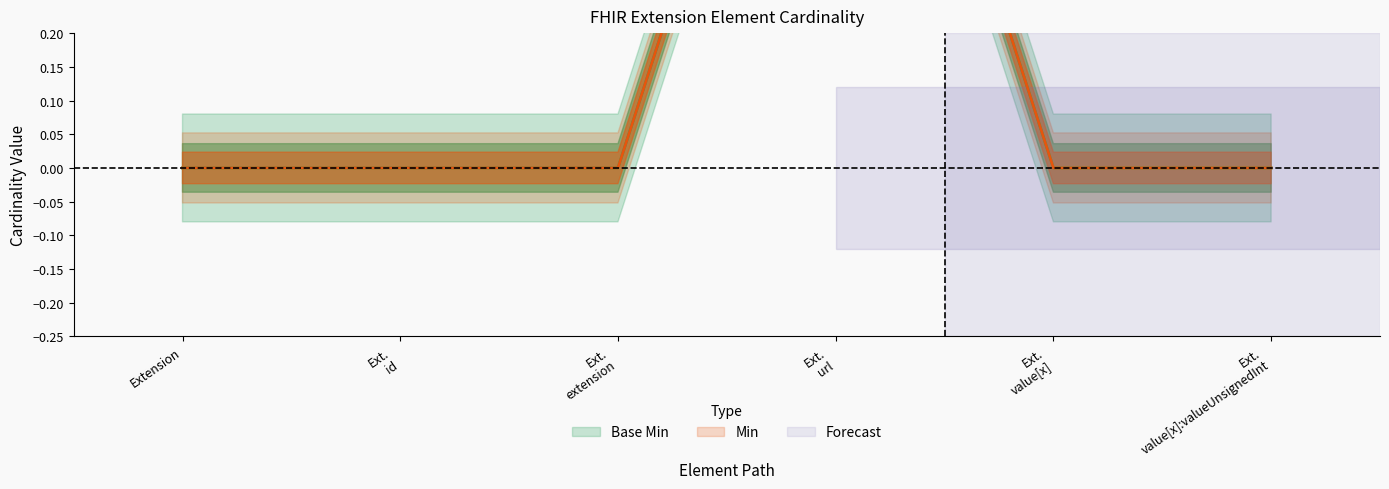

What is the label of the 5th point from the left?

Ext. value[x]